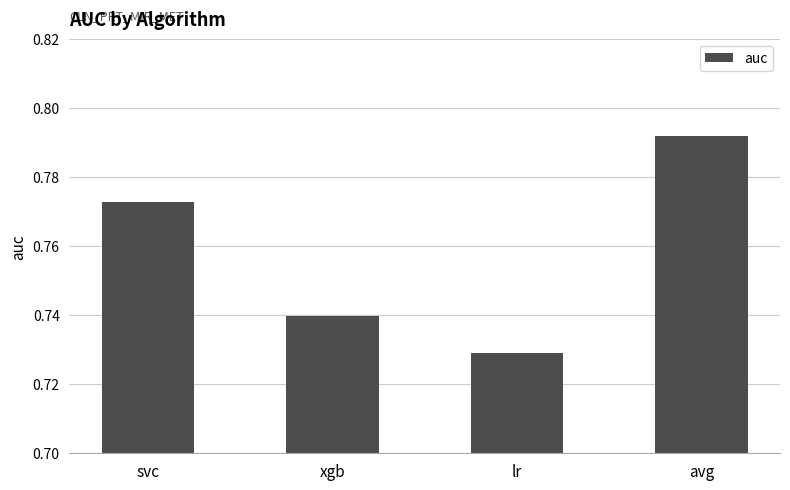

Is it true that the value at svc is 1.4?

False